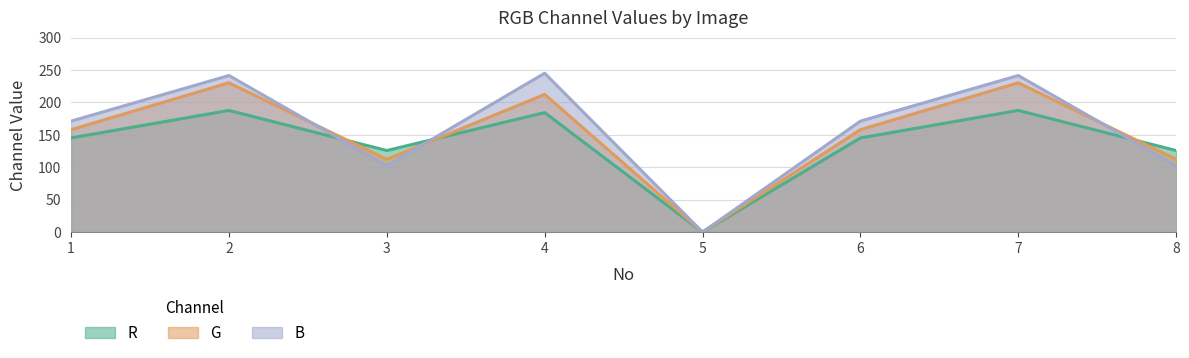

How many data points in R are less than 145?

3